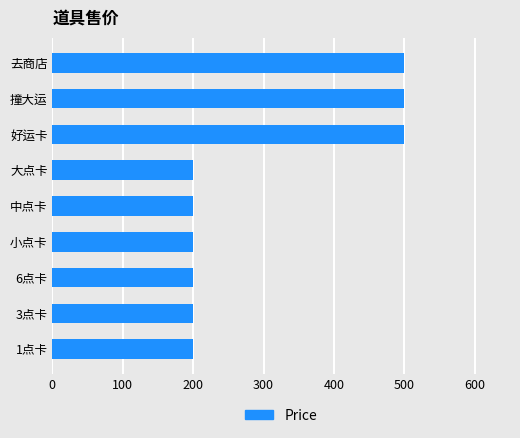

What is the maximum value shown in the chart?

500